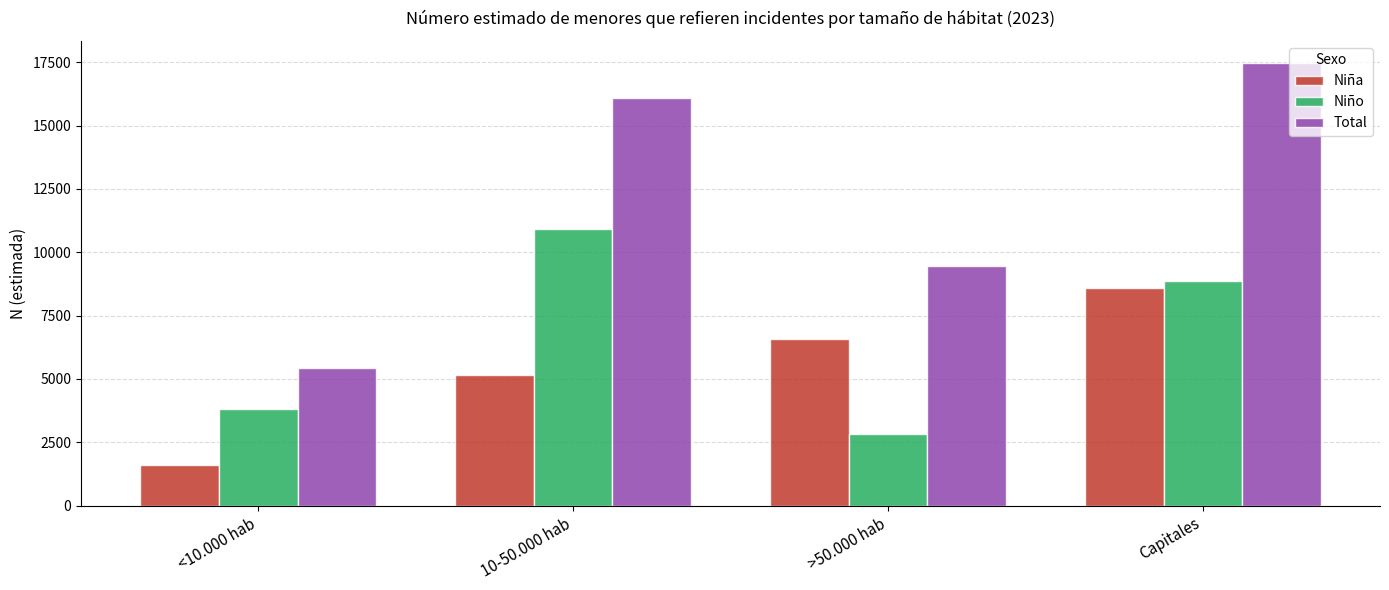

What is the difference between the second highest and minimum values in the Niña series?

4995